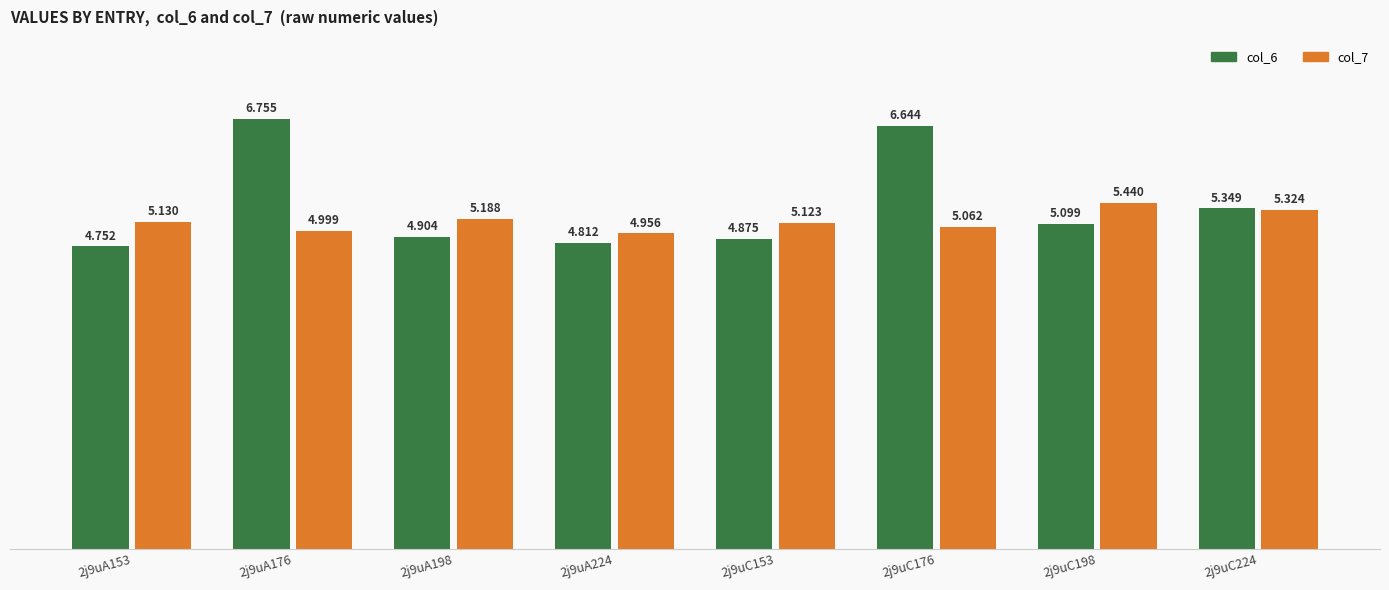

How many bars are there in total?

16